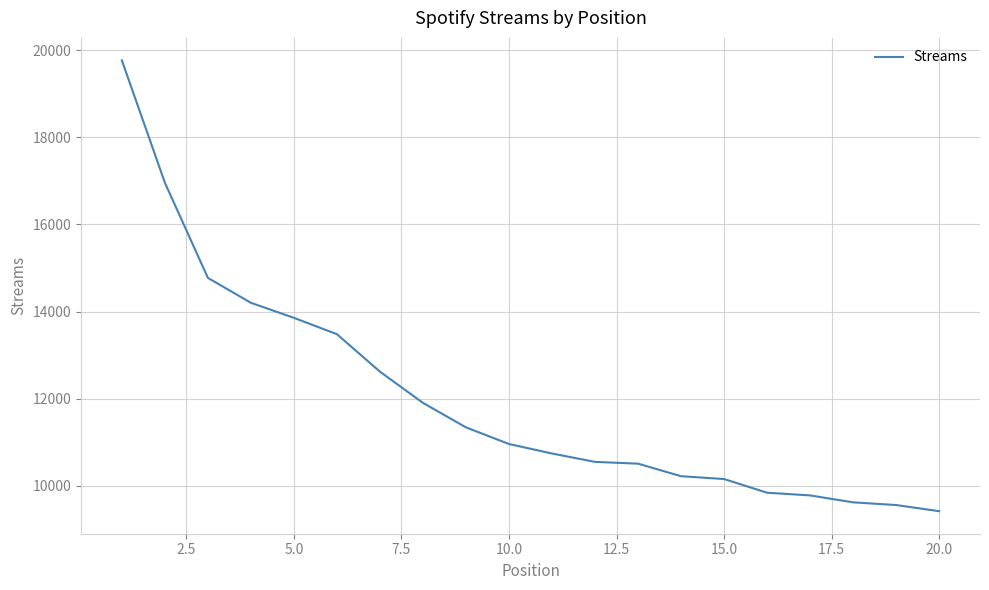

What is the difference between the maximum and minimum values?

10349